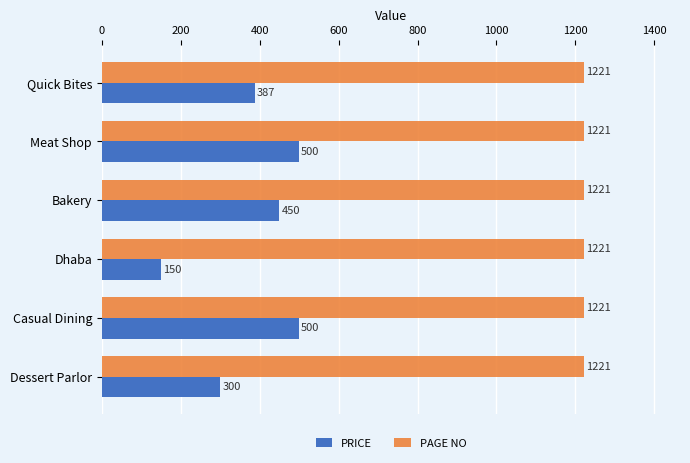

Rank the series by their maximum value, from lowest to highest.

PRICE, PAGE NO